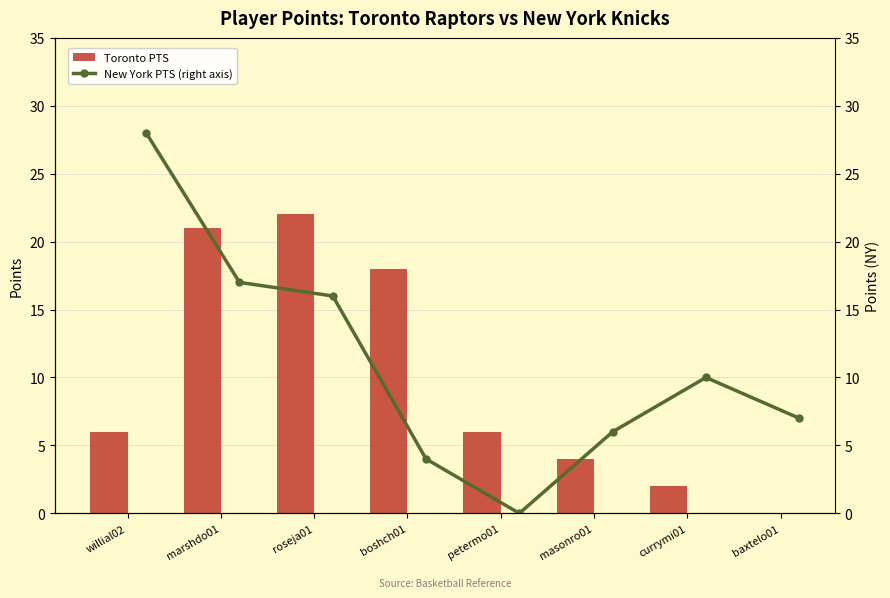

Where does the Toronto PTS series first go above 6?

marshdo01